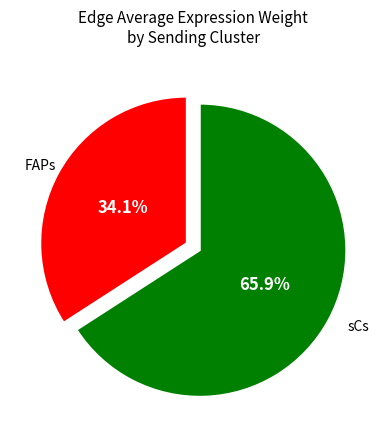

Is there a majority slice in this chart?

Yes